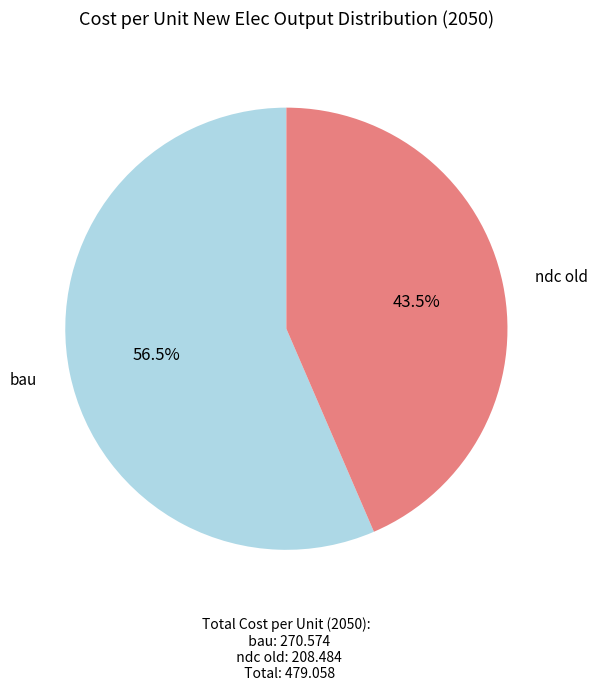

Is there any slice that represents more than half of the pie?

Yes